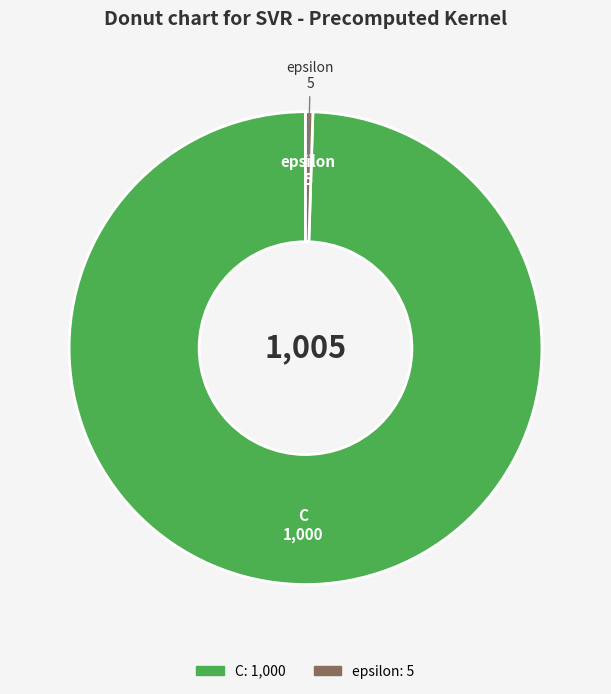

What is the ratio of the value at C to the value at epsilon?

200.0